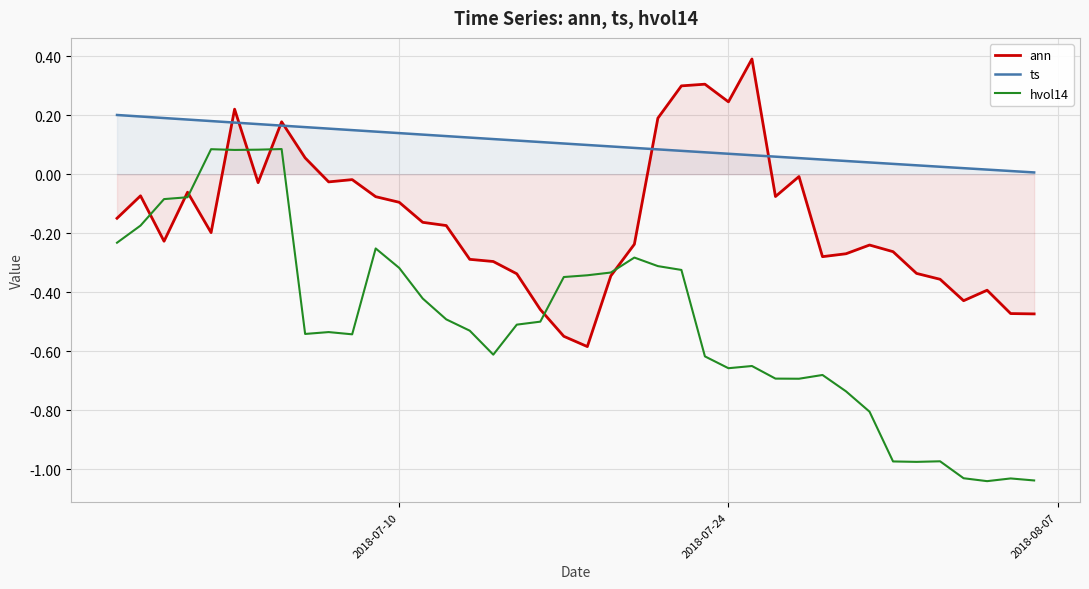

What is the highest value of the ts series?

0.2